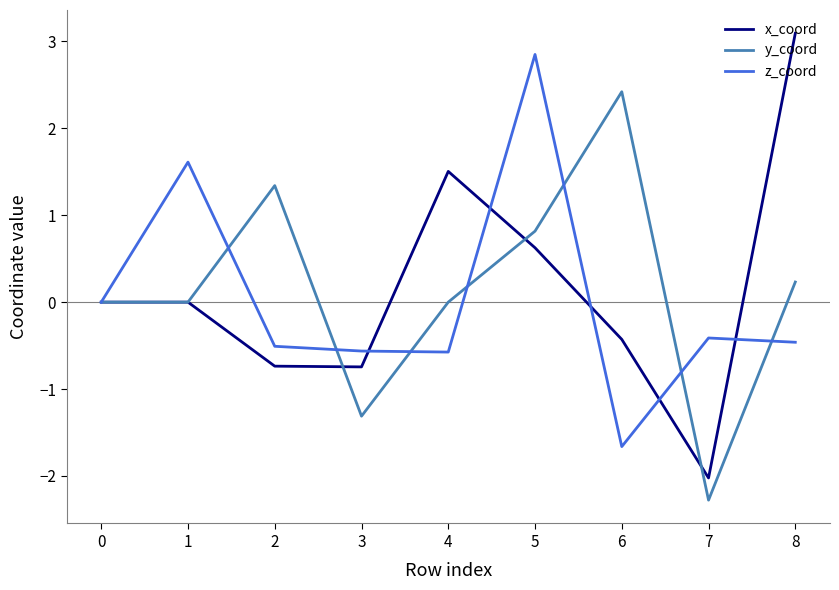

At 4, list the series in order from smallest to largest.

z_coord, y_coord, x_coord